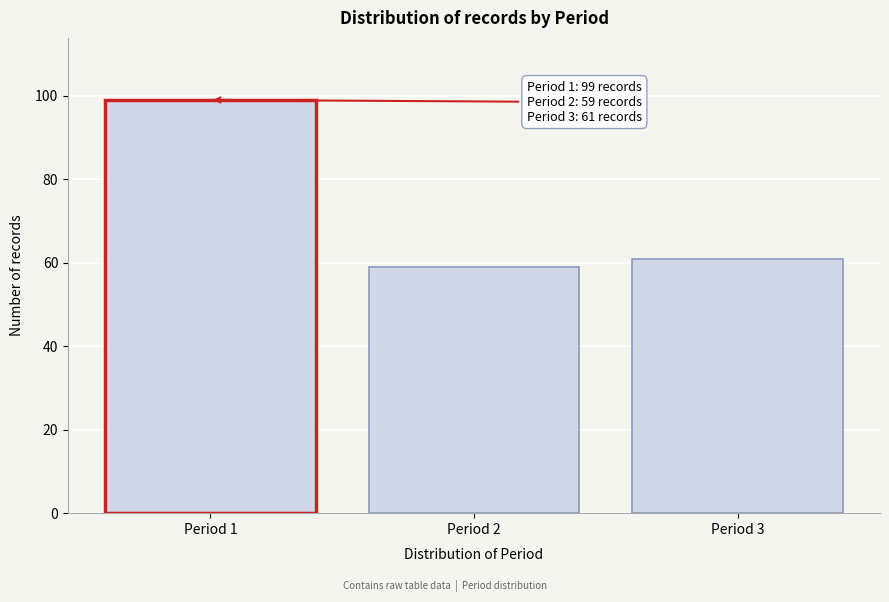

Reading right to left, transcribe all the data shown in this chart.

61	59	99